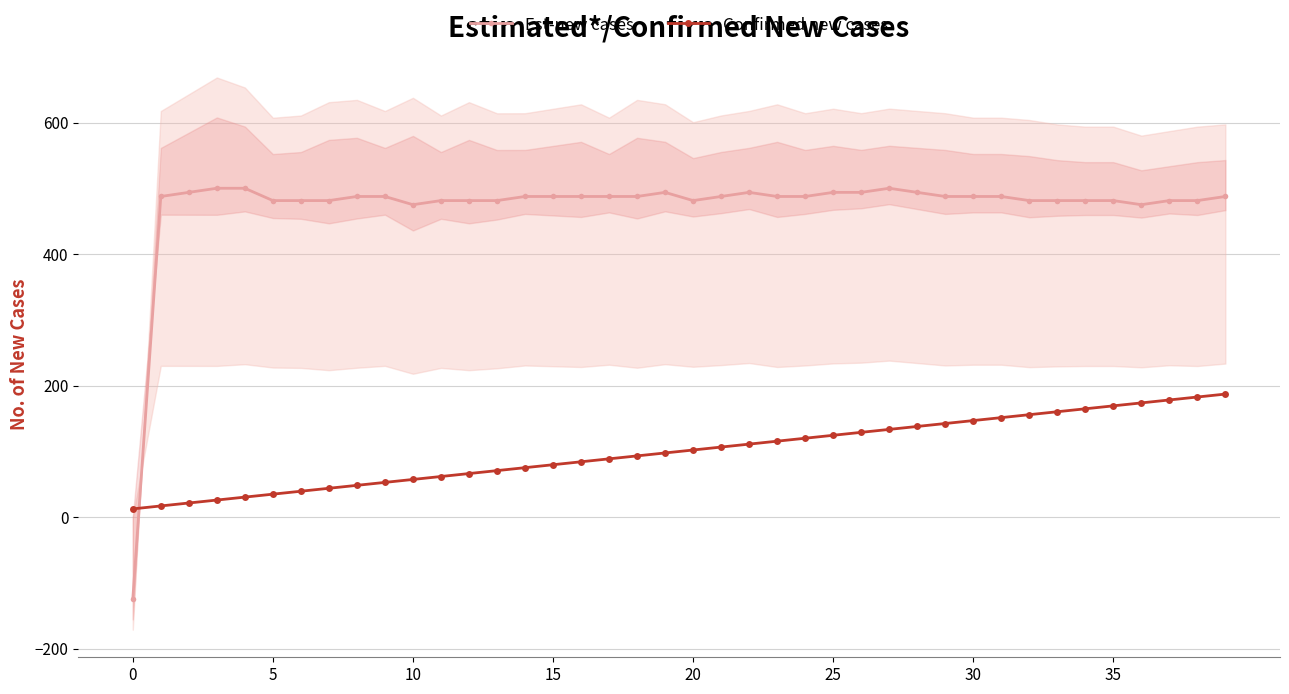

Does the chart display data point markers on the line(s)?

Yes